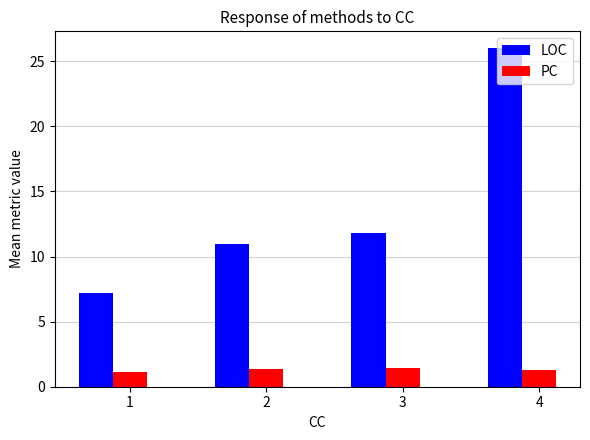

What is the difference between the highest and lowest values at 3?

10.4